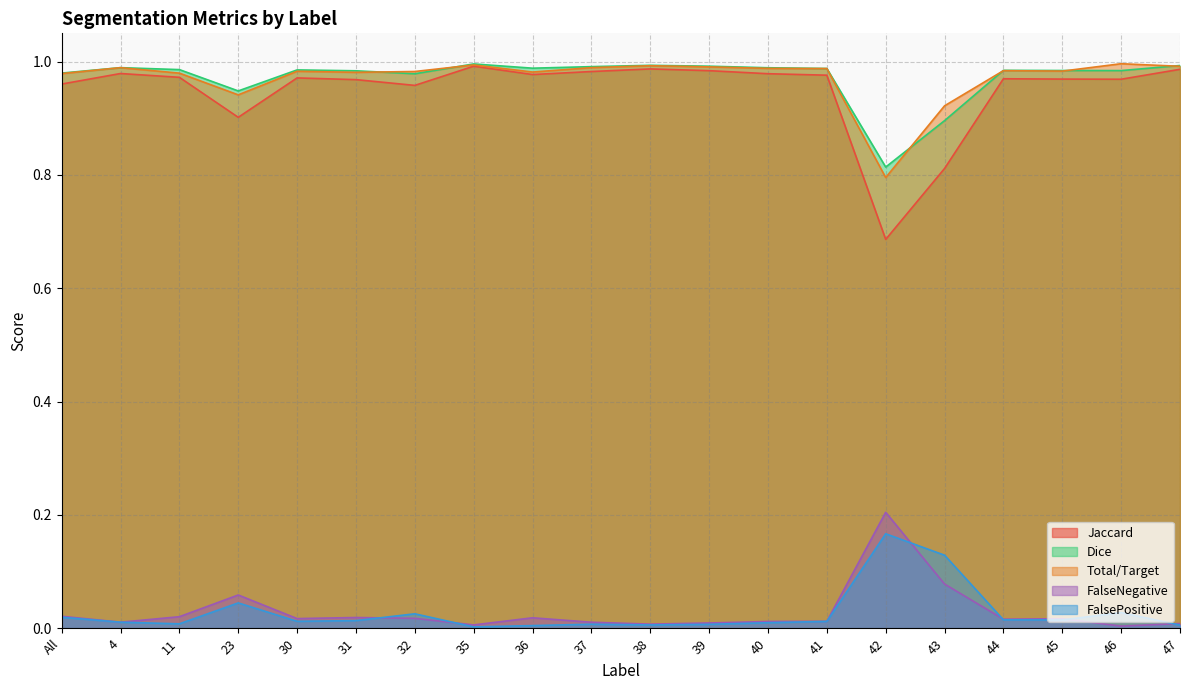

What is the label of the 2nd point from the left?

4